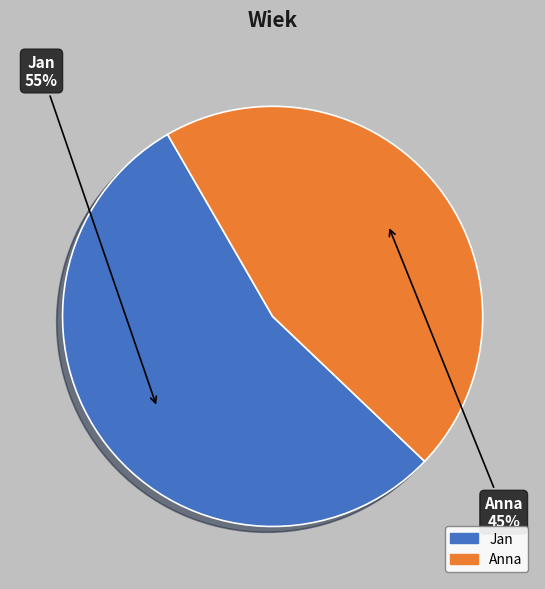

Is there a majority slice in this chart?

Yes